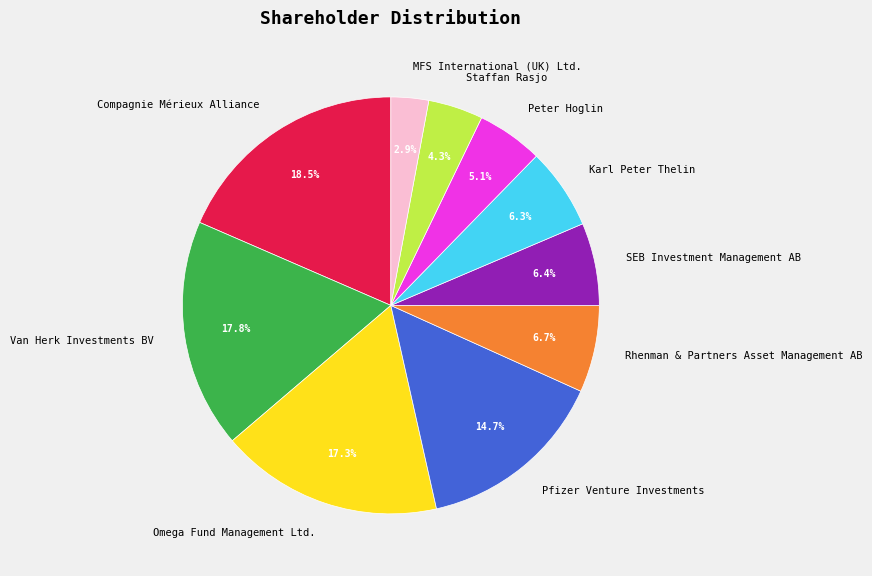

What is the largest slice in the pie chart?

Compagnie Mérieux Alliance